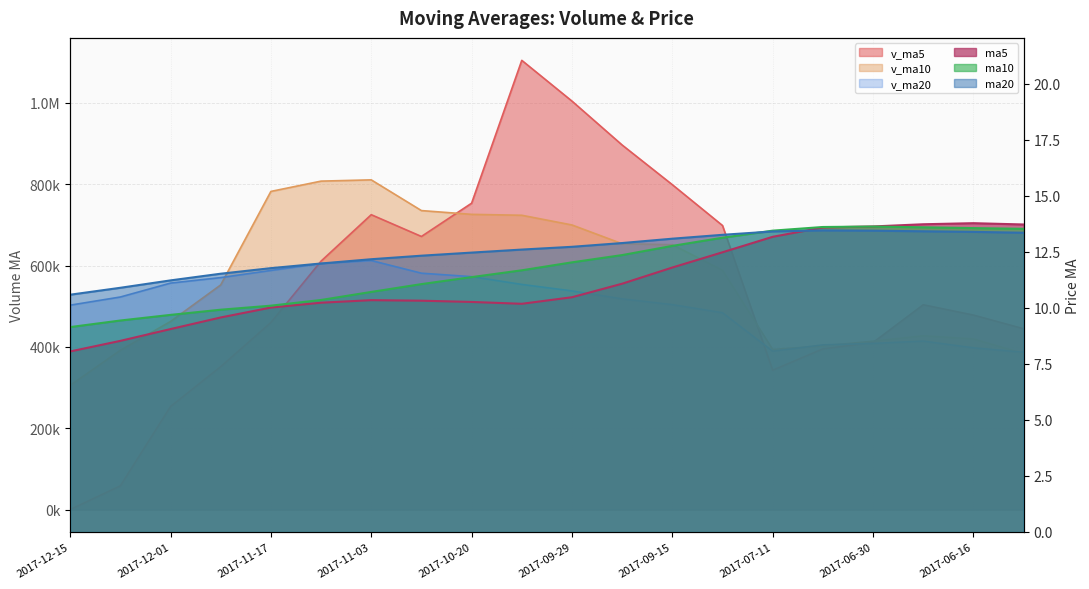

What value does the ma5 series have at 2017-11-24?

9.6